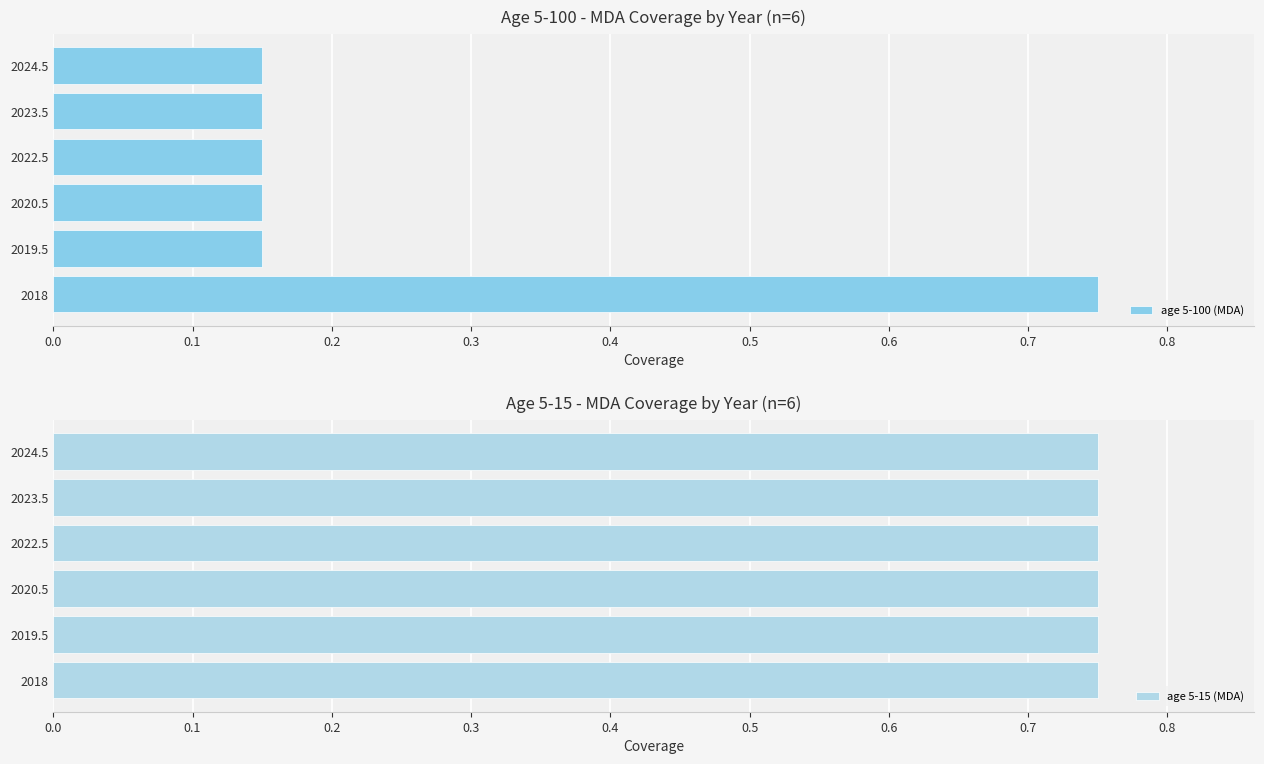

How many age 5-100 (MDA) values are between 0 and 1?

6